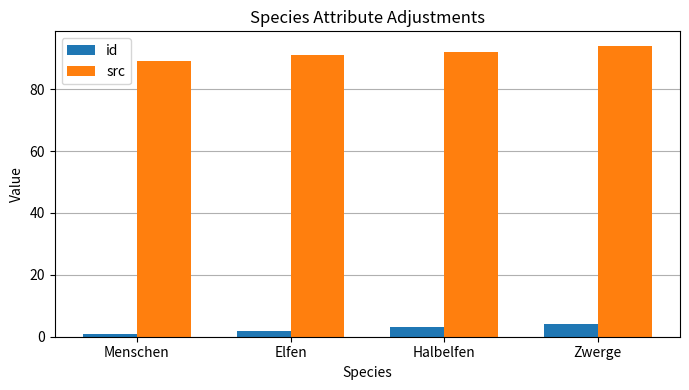

What is the difference between the highest and lowest values at Halbelfen?

89